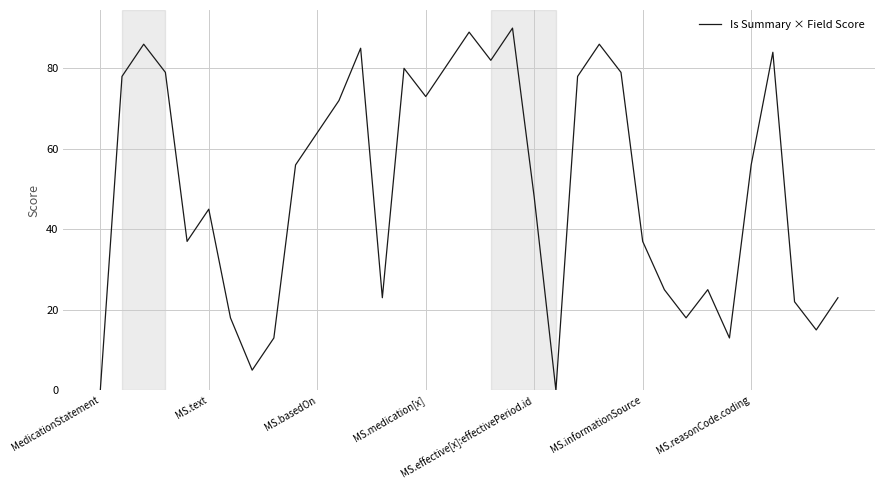

What is the sum of all values?

1765